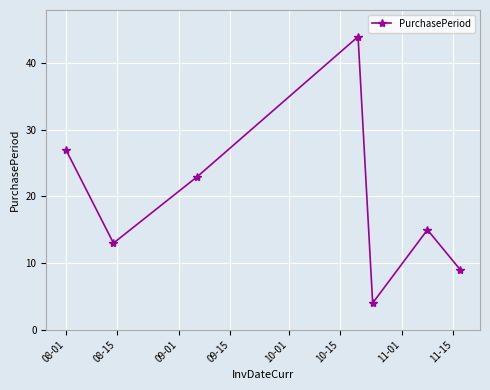

What is the greatest value displayed?

44